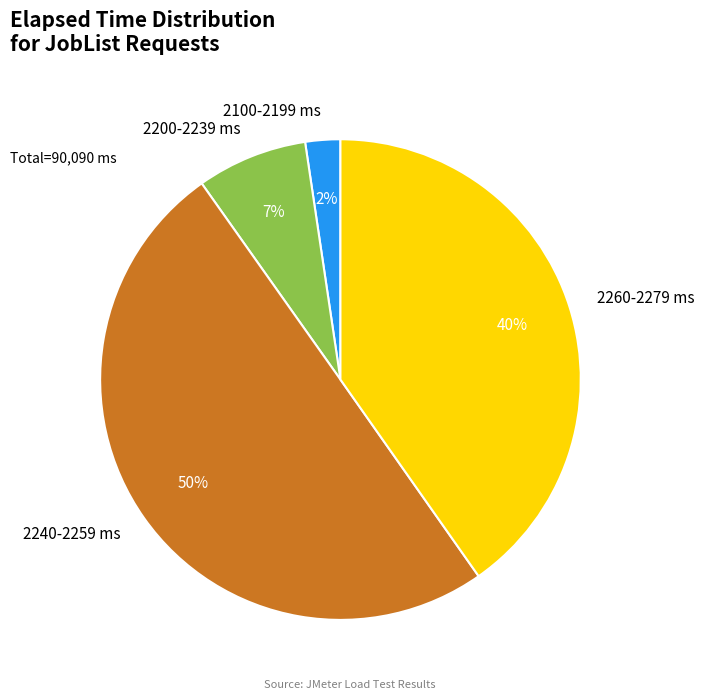

What is the smallest slice in the pie chart?

2100-2199 ms